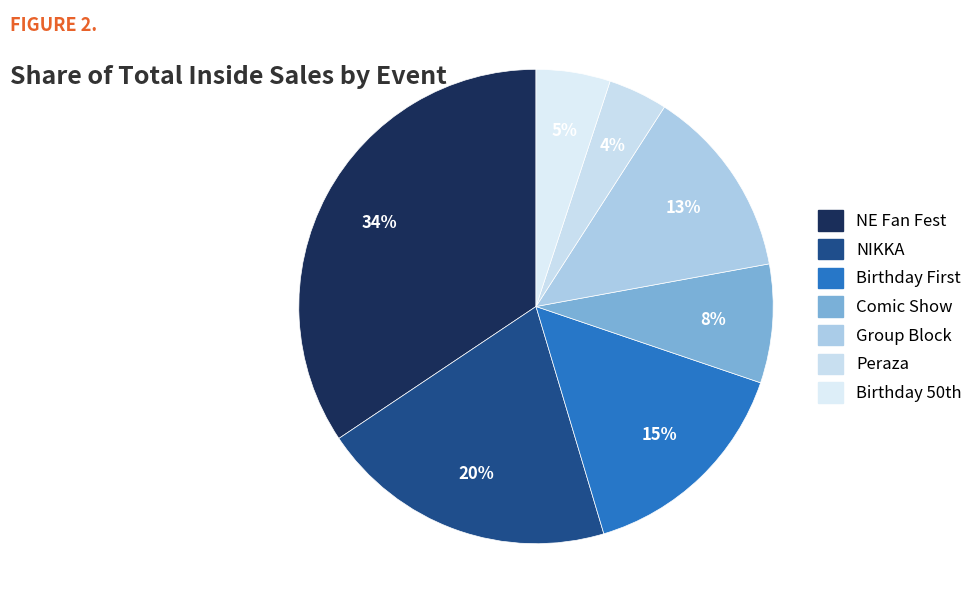

To the nearest percent, what is the average slice percentage?

14%